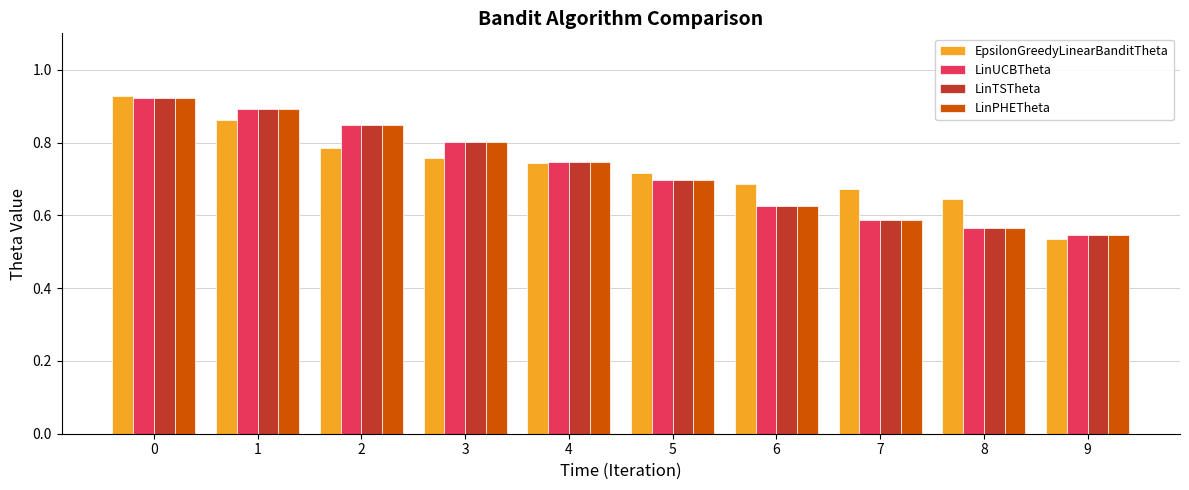

Which series has the largest total across all categories?

EpsilonGreedyLinearBanditTheta